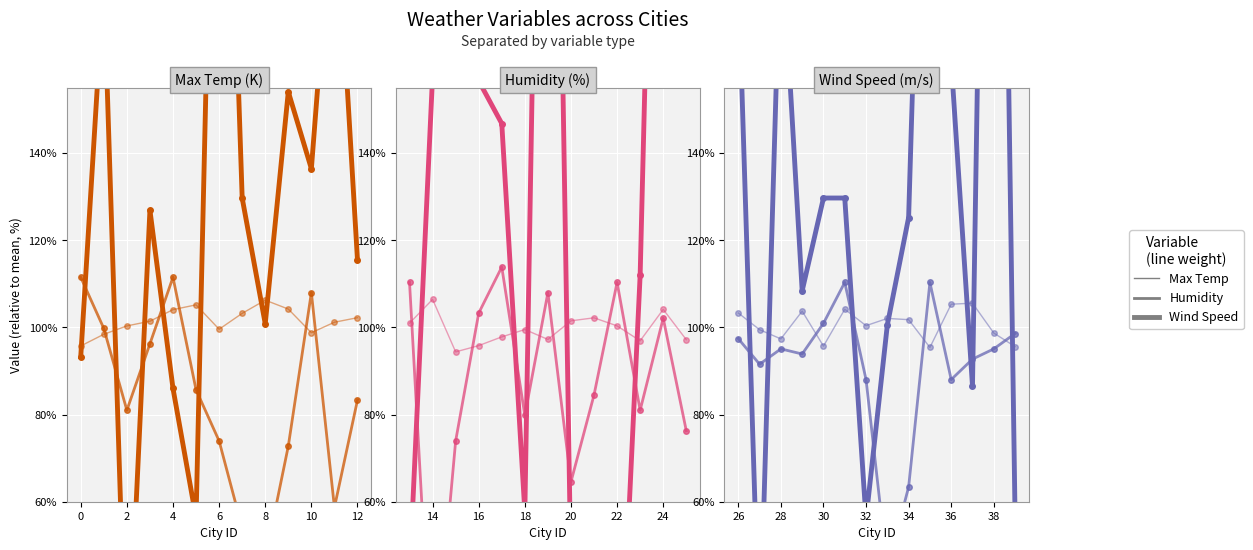

After their last crossing, which series has the higher values: Wind Speed or Max Temp?

Max Temp